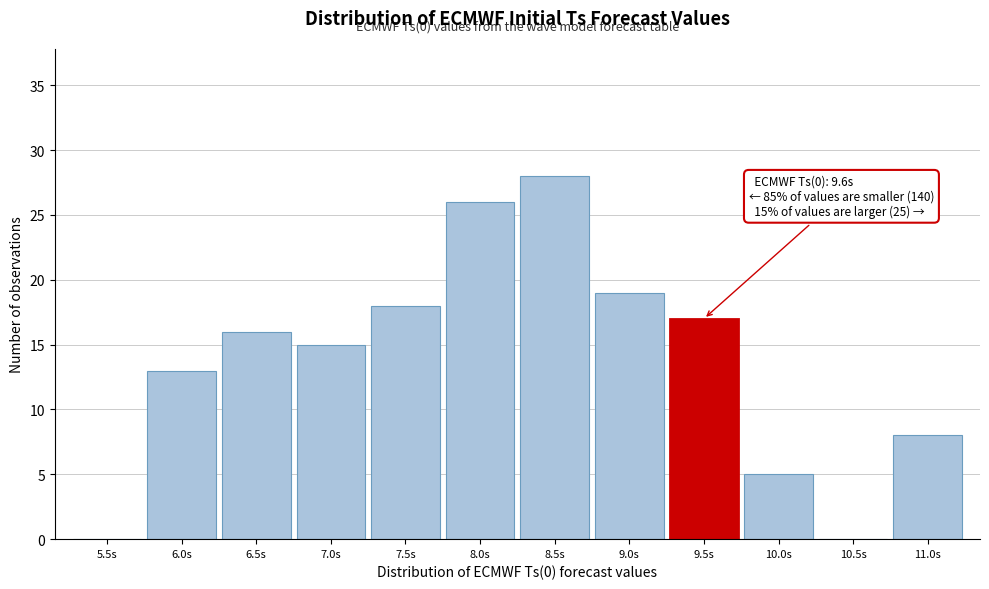

Reading left to right, what are all the values shown in this chart?

5.5s=0	6.0s=13	6.5s=16	7.0s=15	7.5s=18	8.0s=26	8.5s=28	9.0s=19	9.5s=17	10.0s=5	10.5s=0	11.0s=8